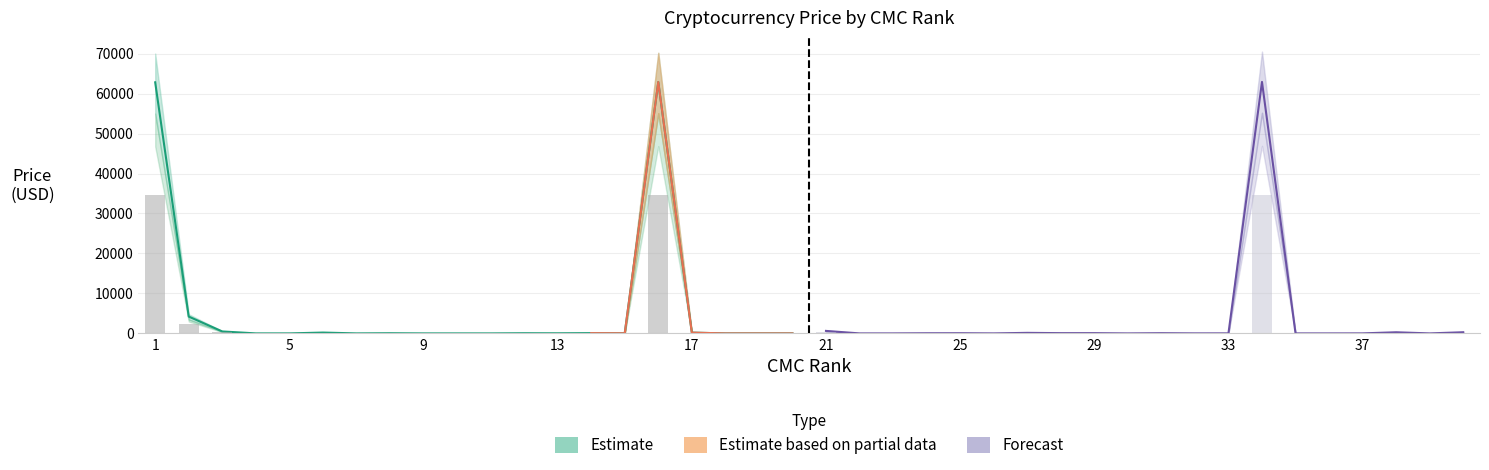

Rank the series by their maximum value, from highest to lowest.

Price_upper, CMC_Price, Price_lower